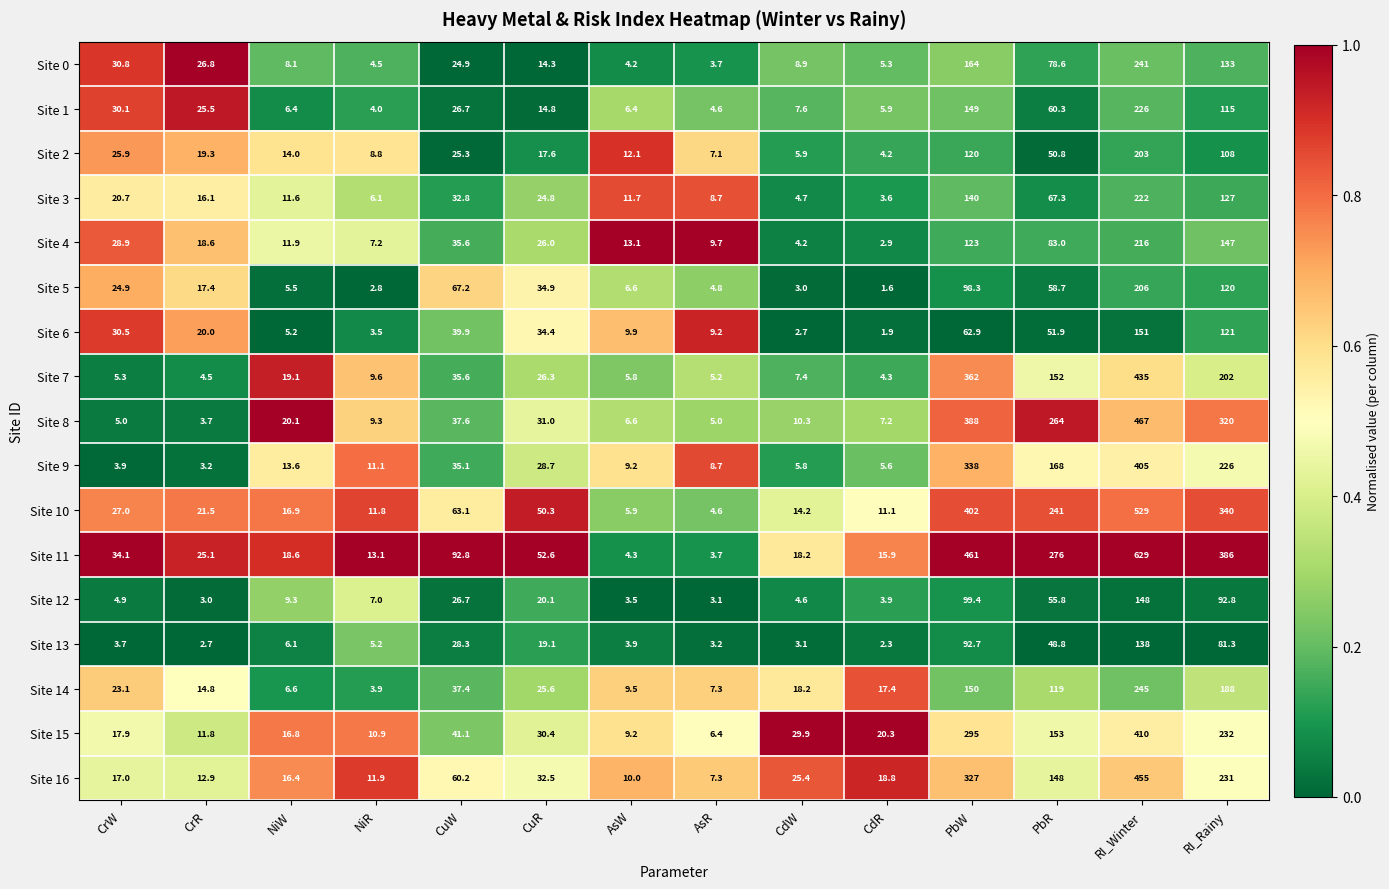

What is the approximate value of Site 1 at NiR?

4.0